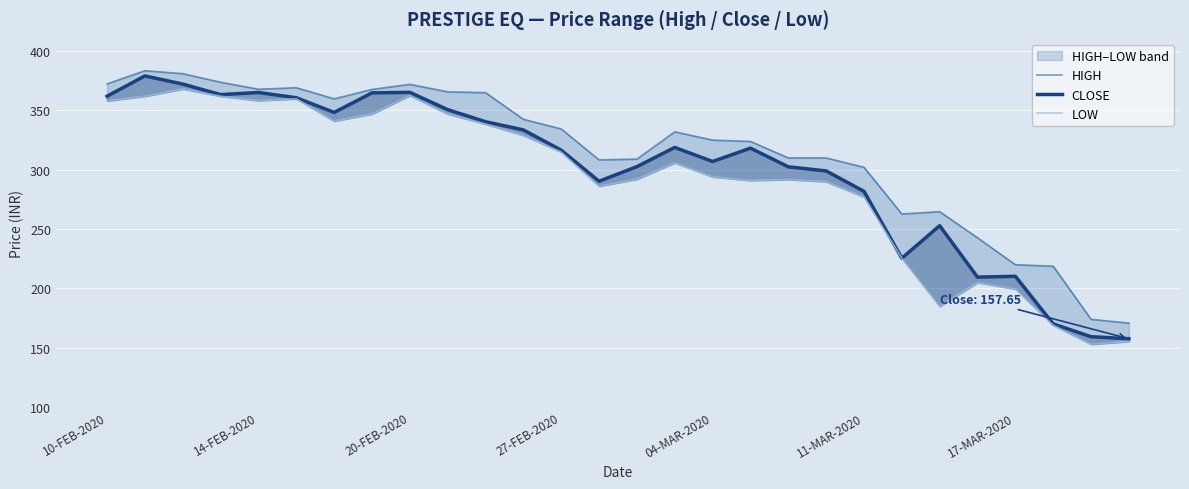

How many lines are shown in the chart?

3